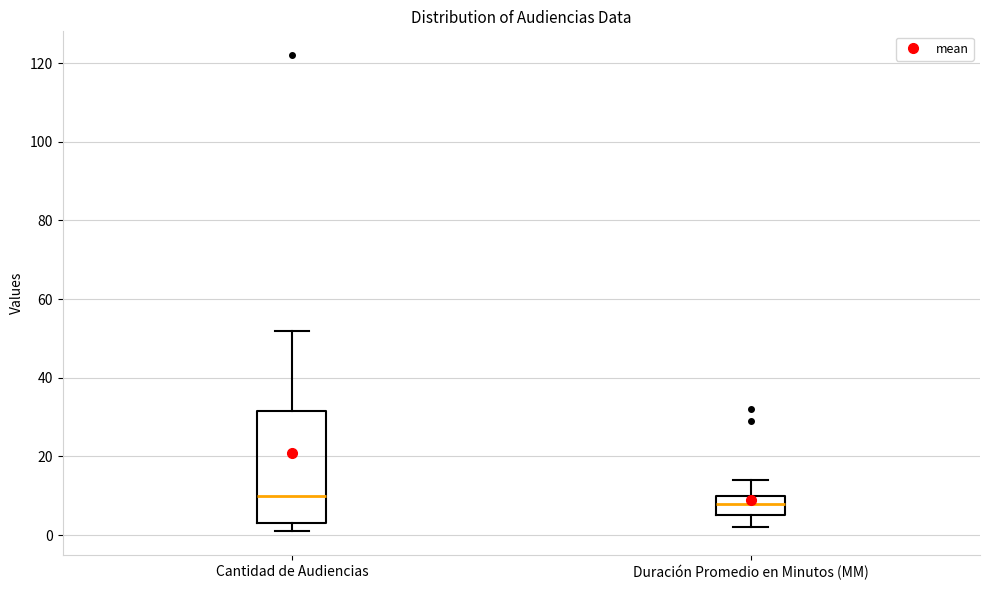

Reading left to right, read every box against the y-axis: the position of its median line, the range the box covers, and the ends of its whiskers. The values are not printed on the chart, so give them approximately, as read against the axis.

Cantidad de Audiencias: median 10, box 4 to 32, whiskers 2 to 52
Duración Promedio en Minutos (MM): median 8, box 6 to 10, whiskers 2 to 14